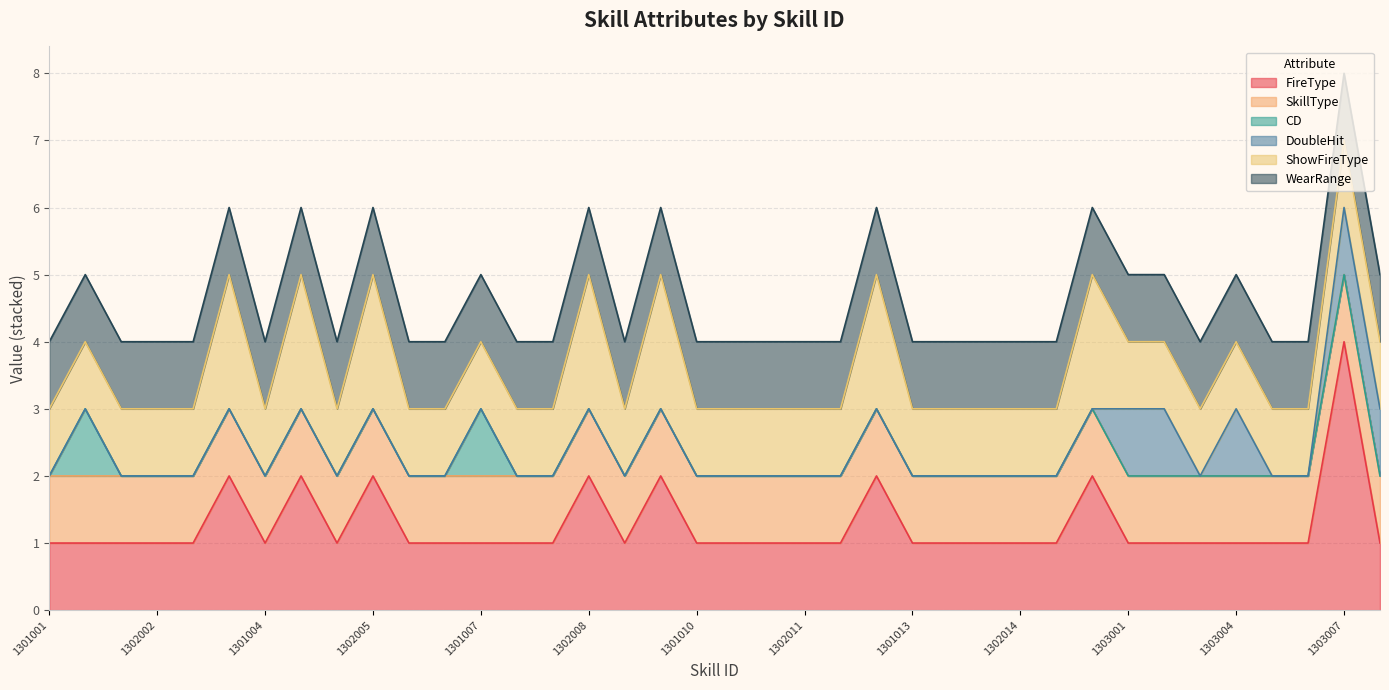

How many lines are shown in the chart?

6